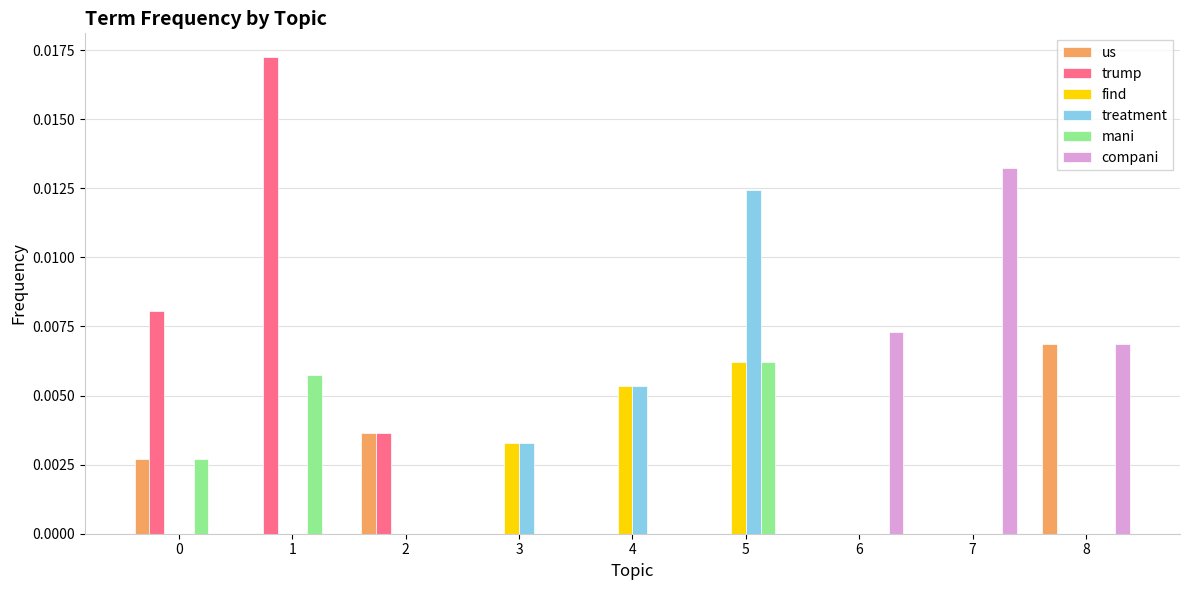

Between 1 and 3, which series saw the biggest shift?

trump